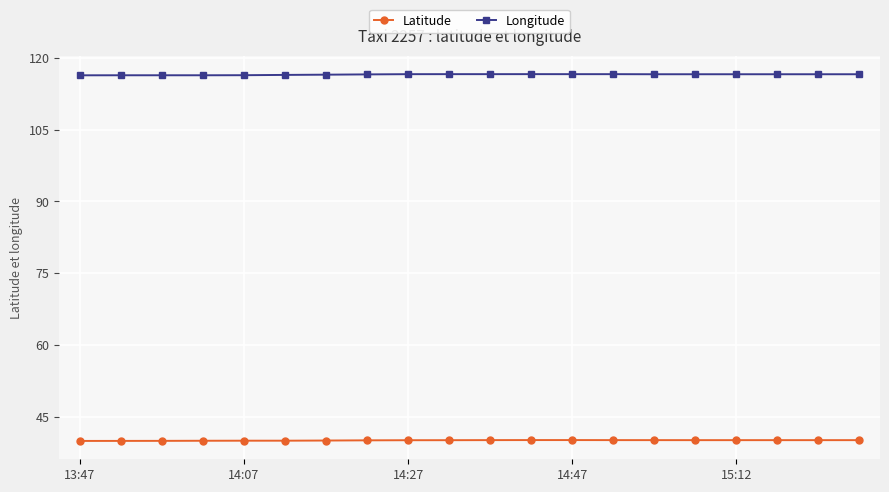

What is the lowest value of the Latitude series?

39.9